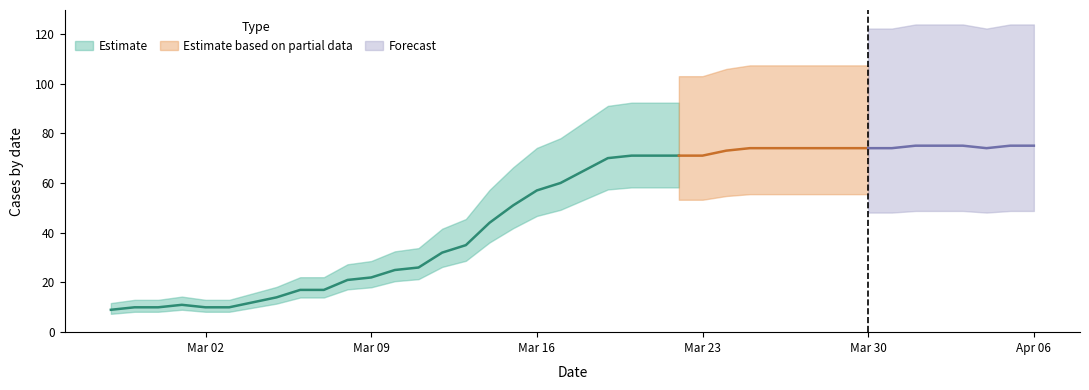

What is the average value?

49